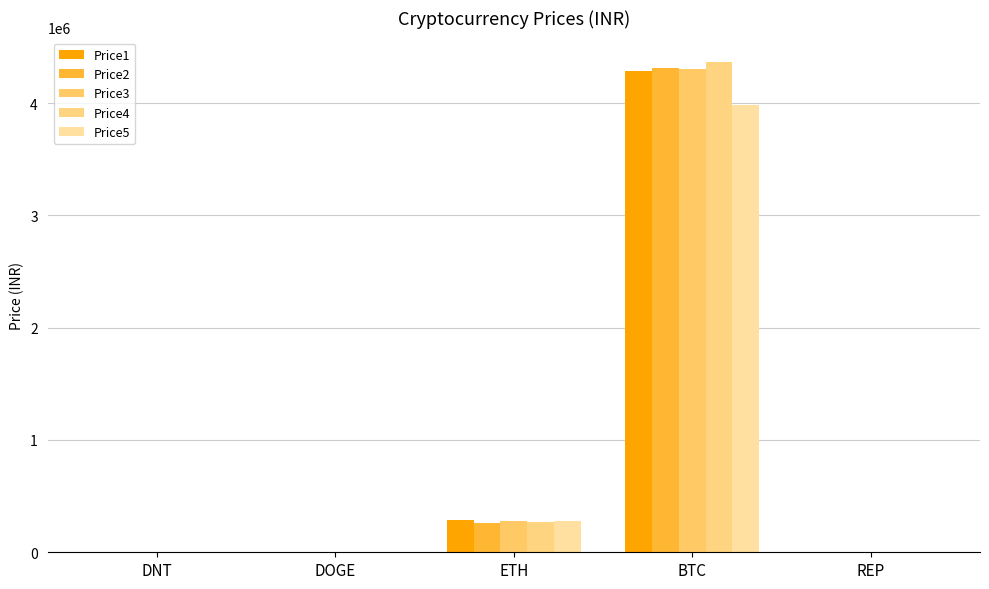

What is the average value of the Price5 series?

853394.1